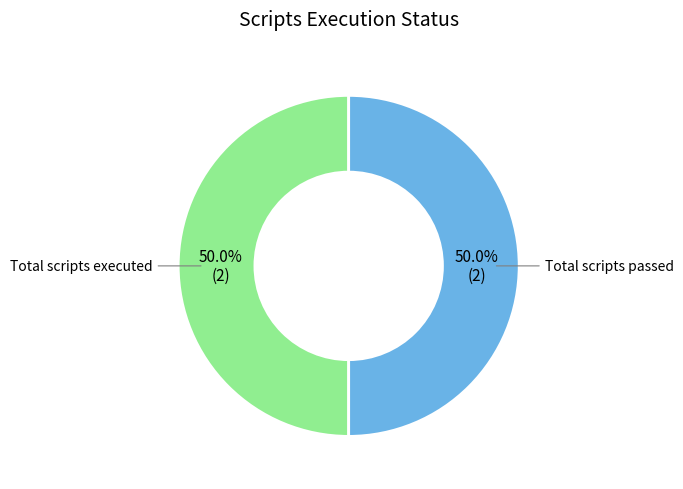

How much of the chart is everything except Total scripts executed?

50.0%